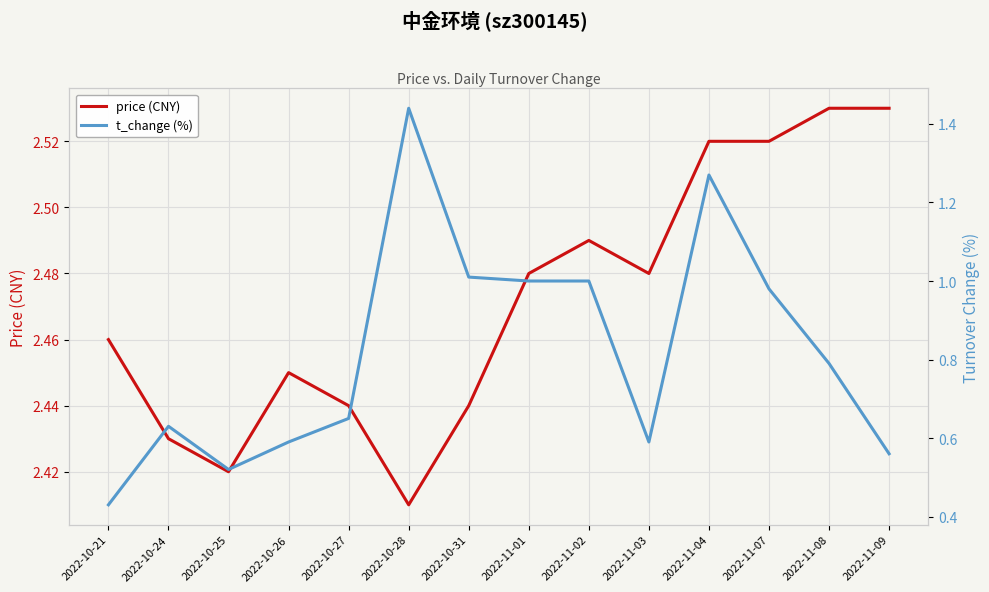

What is the difference between the maximum and second lowest values in the price (CNY) series?

0.1